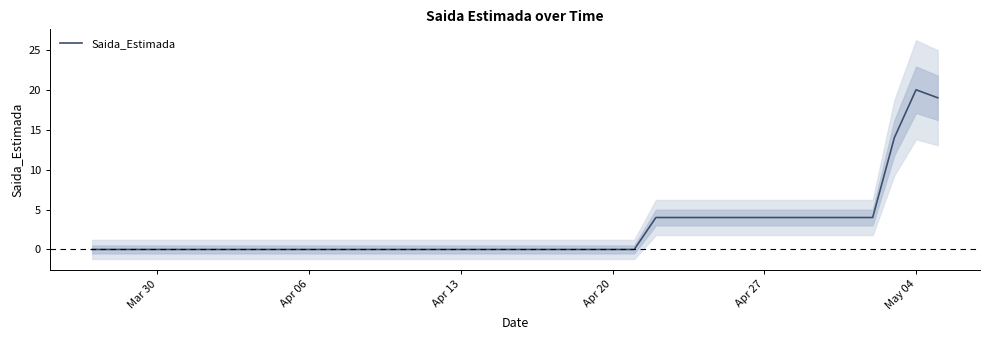

Reading left to right, what are all the values shown in this chart?

0	0	0	0	0	0	0	0	0	0	0	0	0	0	0	0	0	0	0	0	0	0	0	0	0	0	4	4	4	4	4	4	4	4	4	4	4	14	20	19